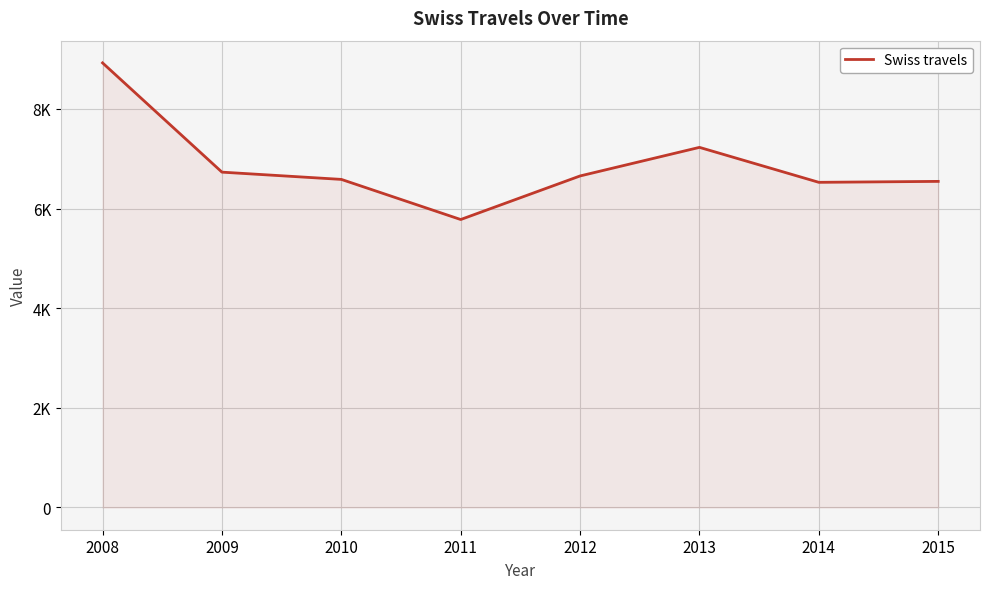

What is the average value?

6870.8